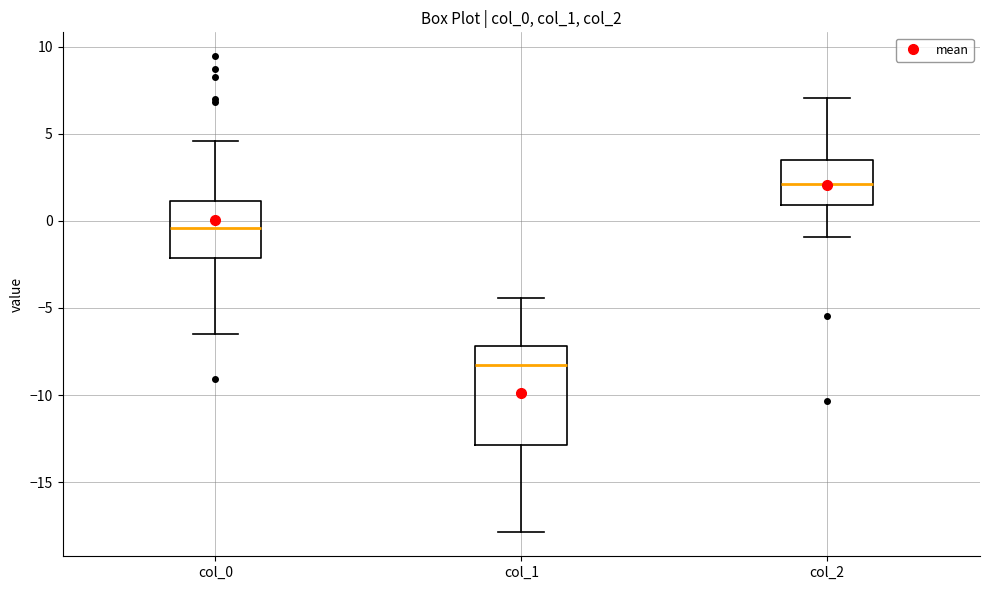

Where is the upper edge of the box for col_2 on the y-axis? The values are not printed on the chart, so give them approximately, as read against the axis.

3.5